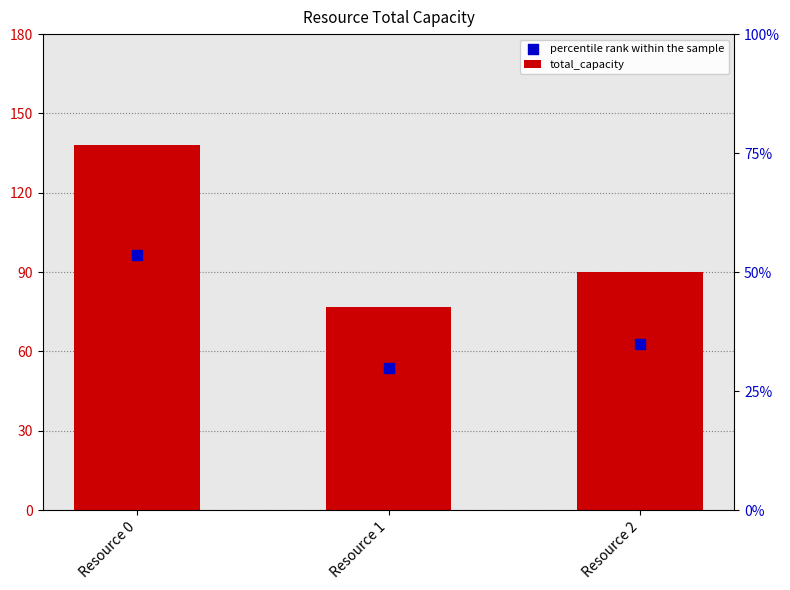

Which series has the widest spread of Y values?

total_capacity